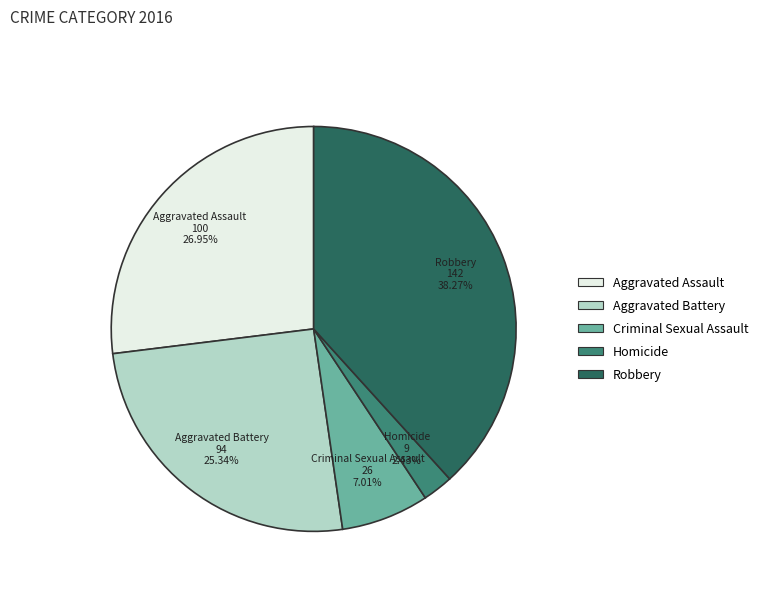

To the nearest percent, what portion does Aggravated Assault represent?

27%